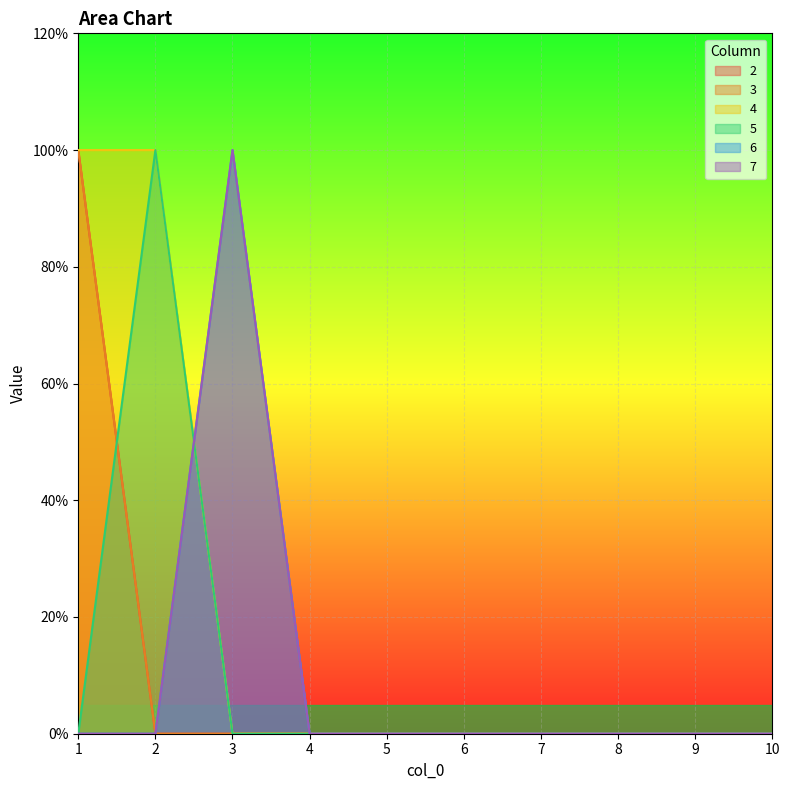

Reading right to left, what are all the values shown in this chart?

2: 10=0	9=0	8=0	7=0	6=0	5=0	4=0	3=0	2=0	1=1
3: 10=0	9=0	8=0	7=0	6=0	5=0	4=0	3=0	2=0	1=1
4: 10=0	9=0	8=0	7=0	6=0	5=0	4=0	3=0	2=1	1=1
5: 10=0	9=0	8=0	7=0	6=0	5=0	4=0	3=0	2=1	1=0
6: 10=0	9=0	8=0	7=0	6=0	5=0	4=0	3=1	2=0	1=0
7: 10=0	9=0	8=0	7=0	6=0	5=0	4=0	3=1	2=0	1=0